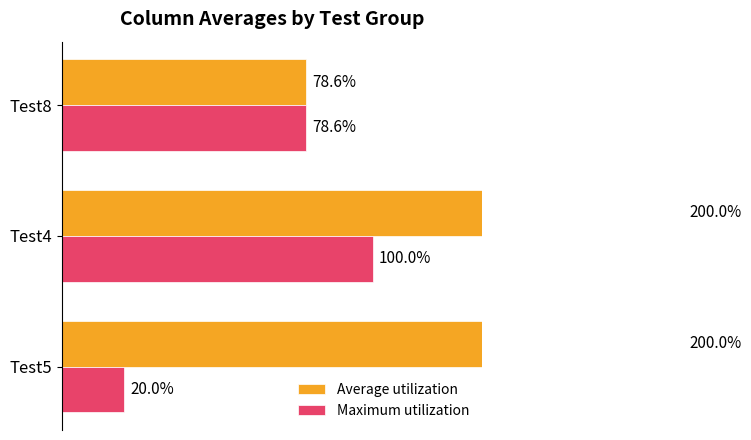

At how many categories does at least one series exceed 0?

3